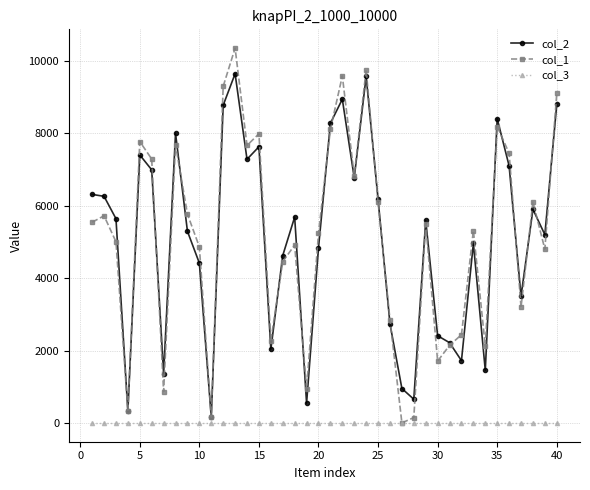

Is this an area chart (filled region under the line)?

No